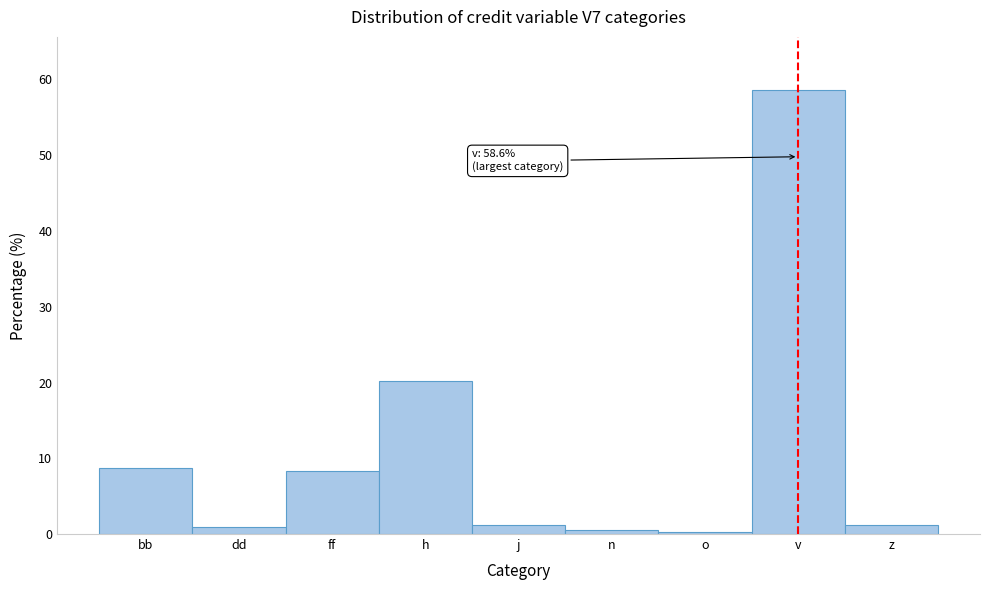

What is the average value?

11.1